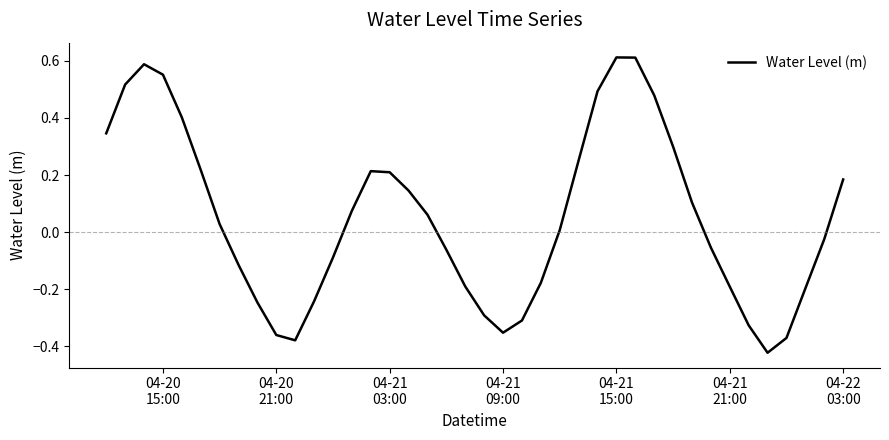

Does the chart display data point markers on the line(s)?

No